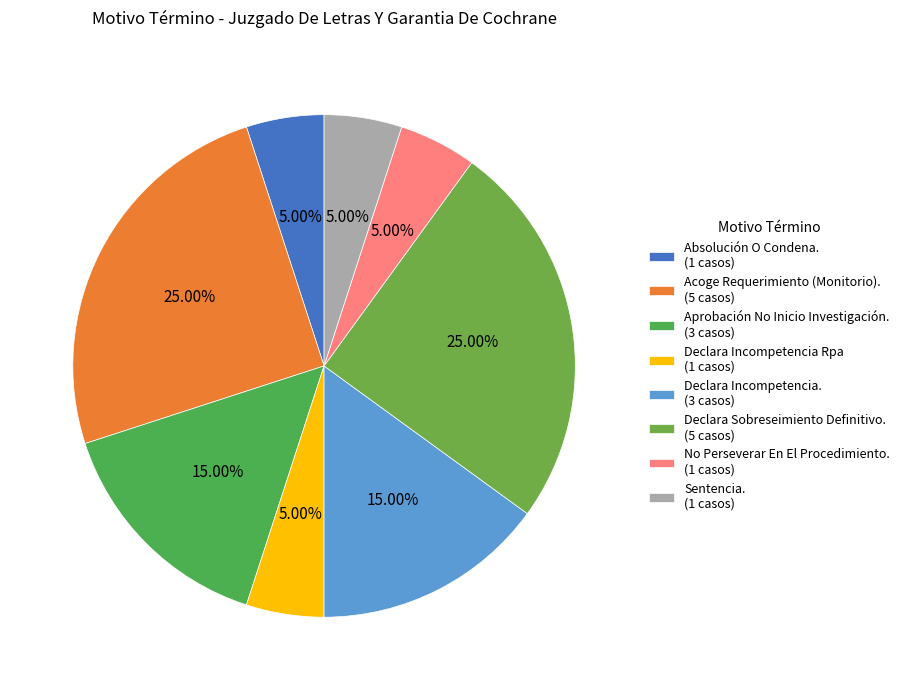

What is the change in value from Absolución O Condena. to Acoge Requerimiento (Monitorio).?

+4